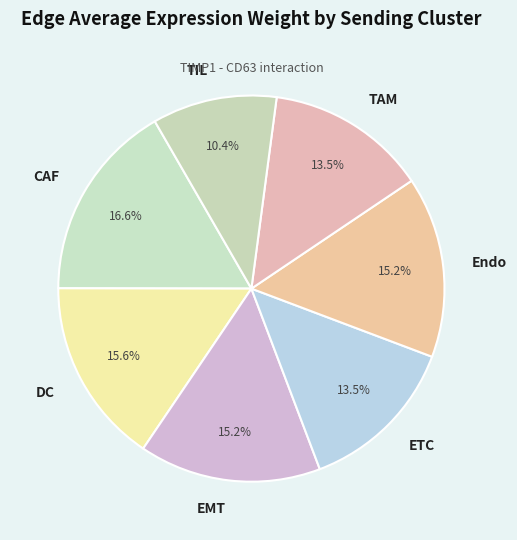

What is the smallest slice in the pie chart?

TIL